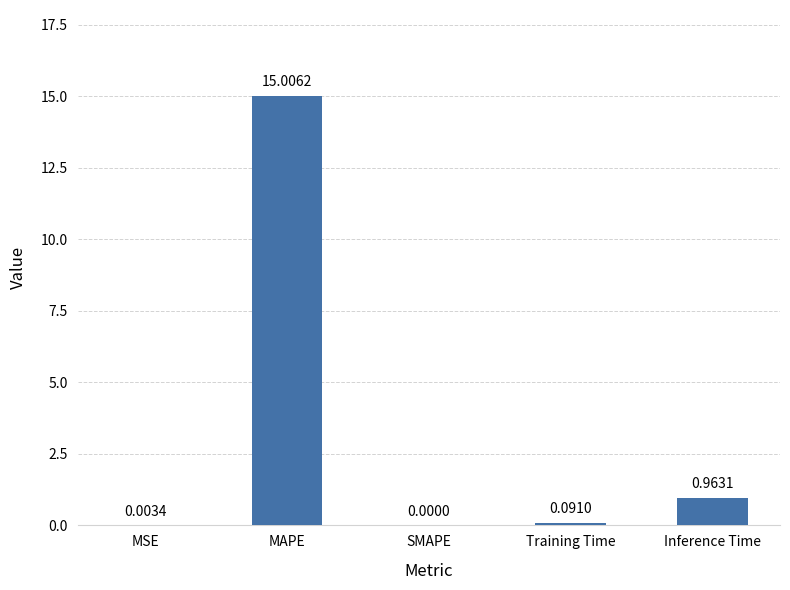

Where is the data nearest to the value 7?

Inference Time